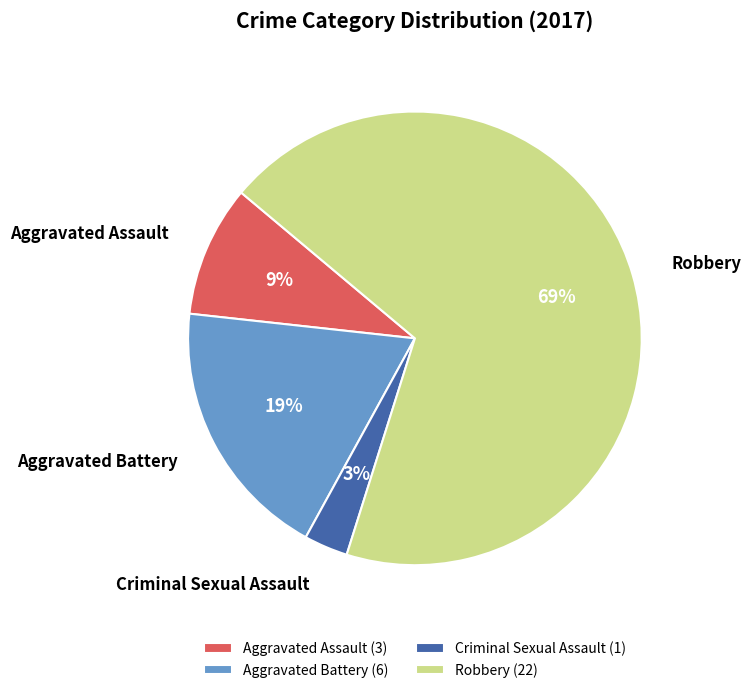

True or false: Aggravated Battery accounts for 6% of the total.

False